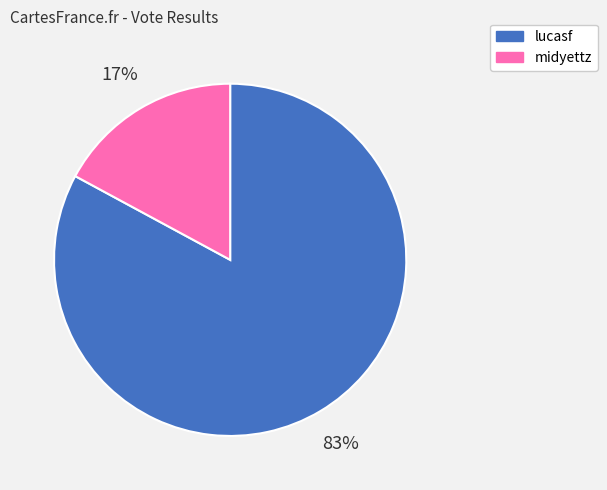

To the nearest percent, what percentage of the pie is midyettz?

17%